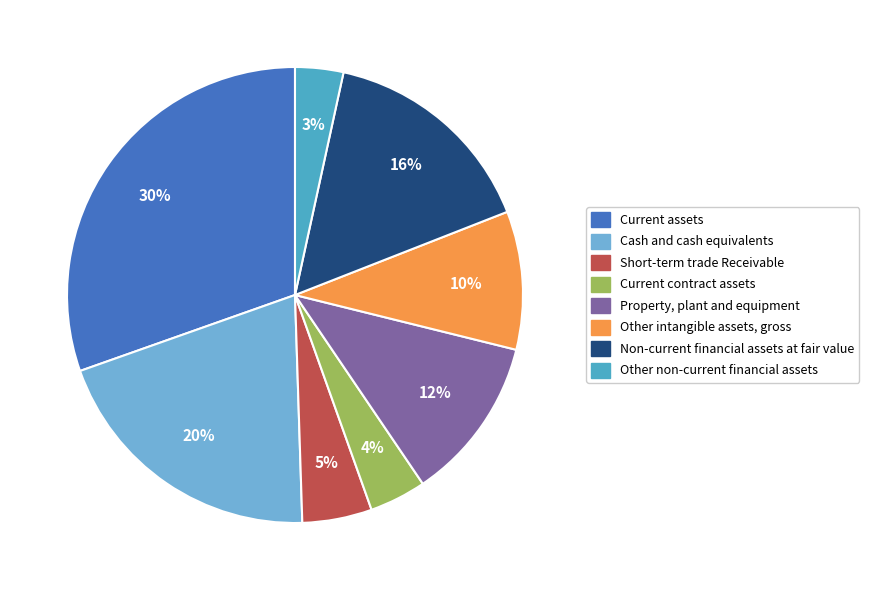

Does any single category account for the majority?

No